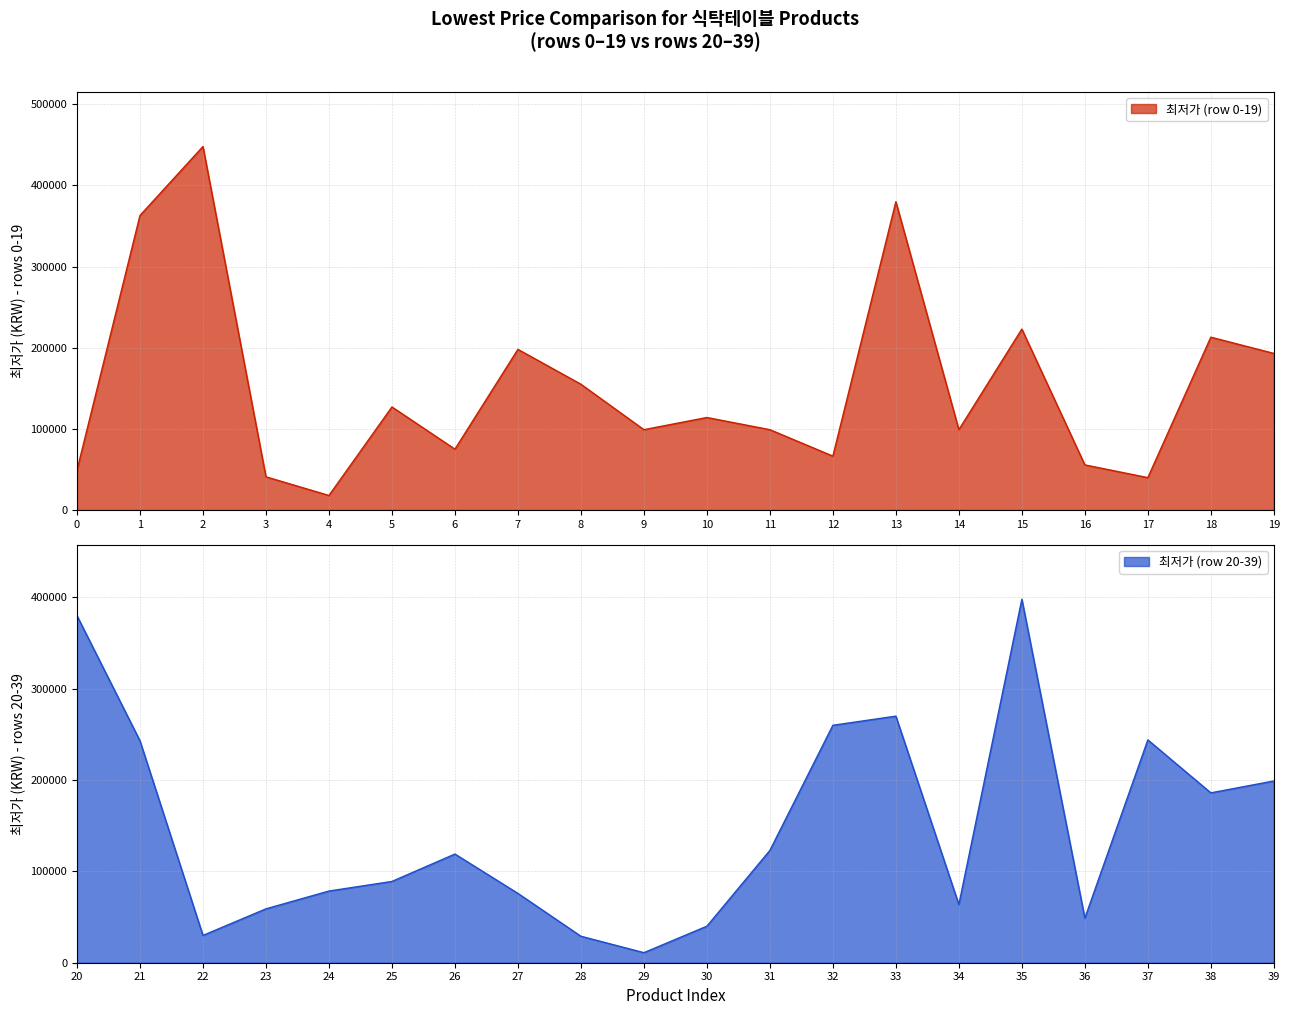

What is the value of the 최저가 (row 0-19) point at the 4th from the left?

40900